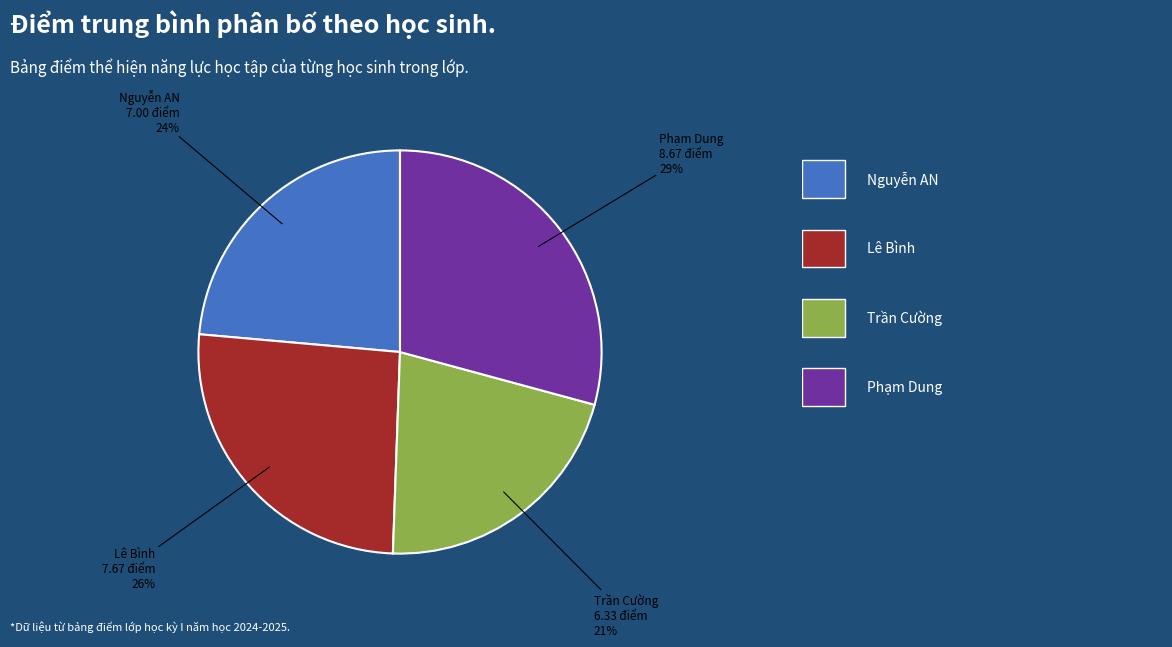

To the nearest percent, what is the average slice percentage?

25%